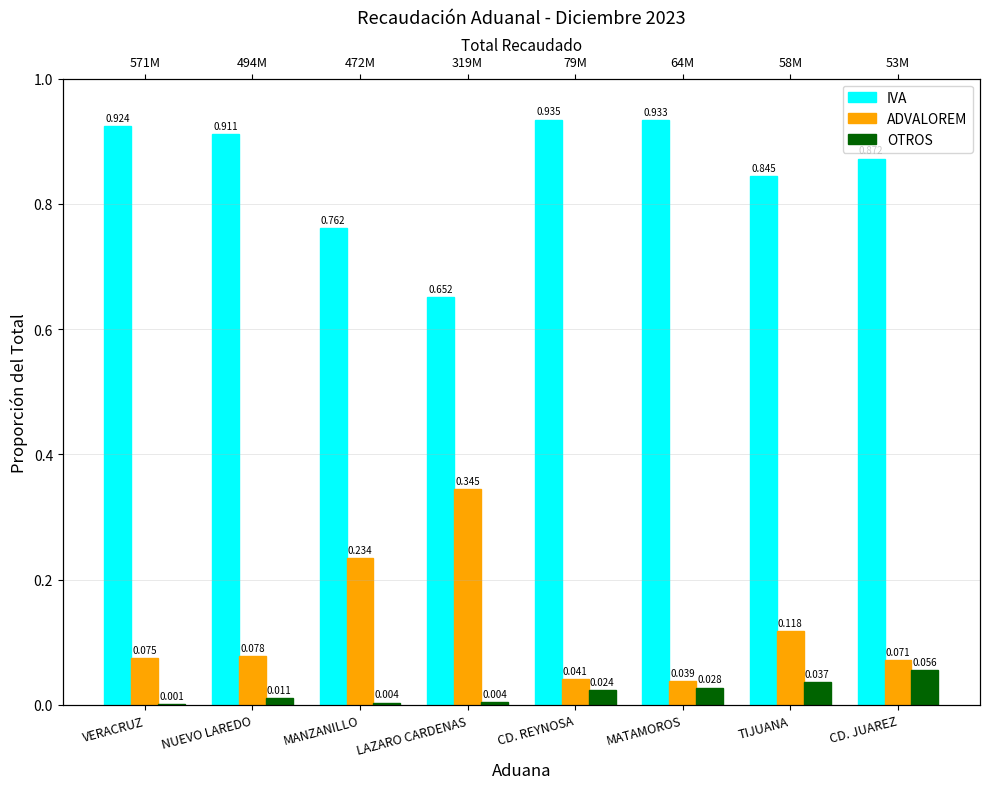

Which category has the highest value across all series?

CD. REYNOSA